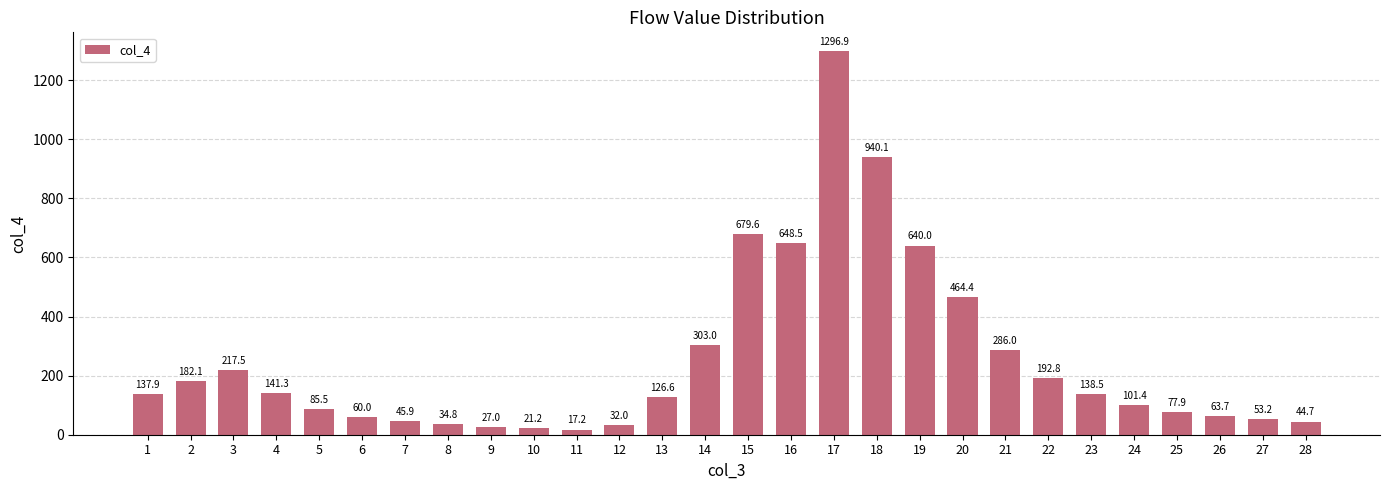

What is the change in value from 6 to 20?

+404.4